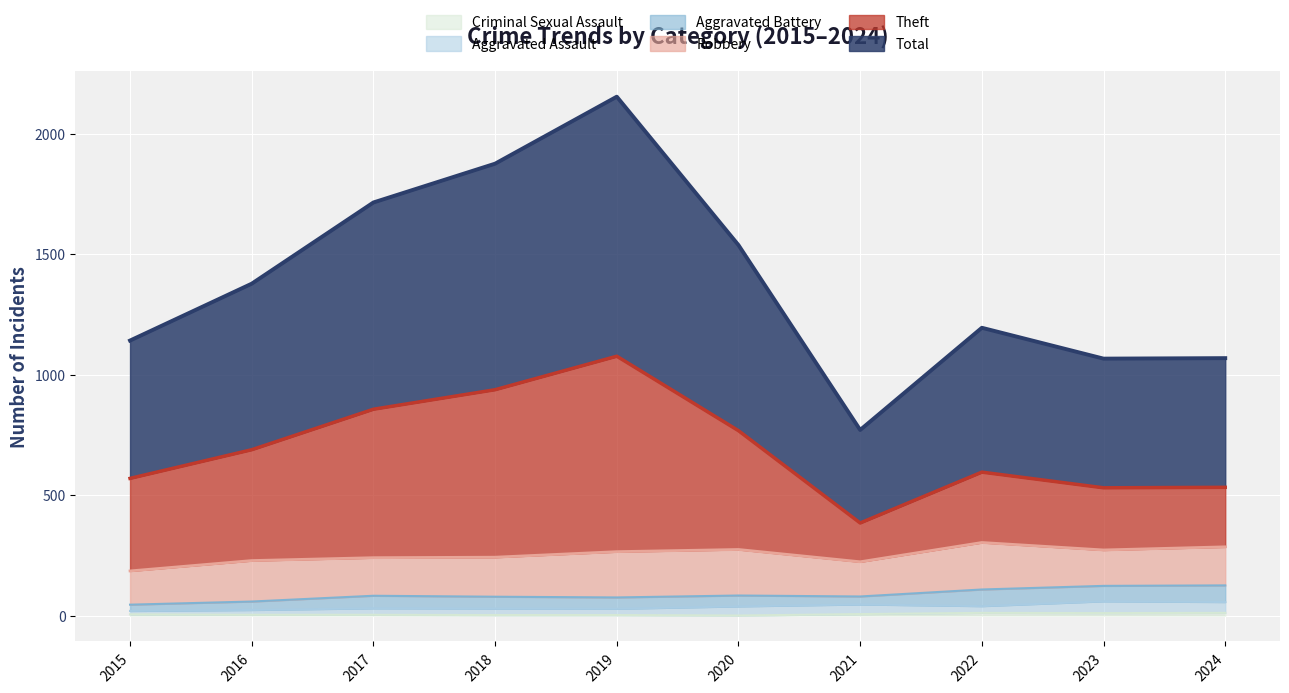

True or false: Total and Theft cross at least once.

False